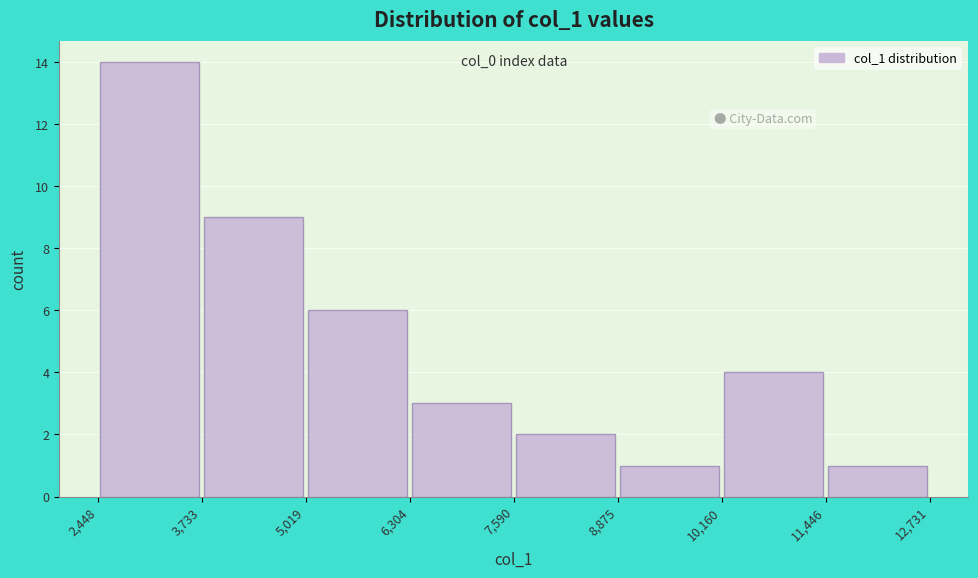

Over which range of the x-axis is the bar tallest?

2,448 to 3,733